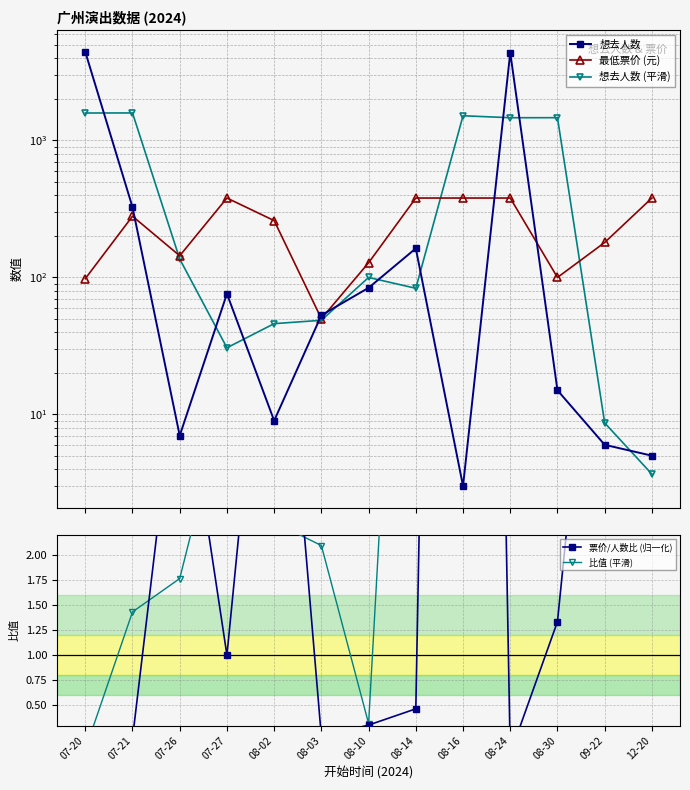

What is the value of the 想去人数 (平滑) point at the 4th from the left?

30.7